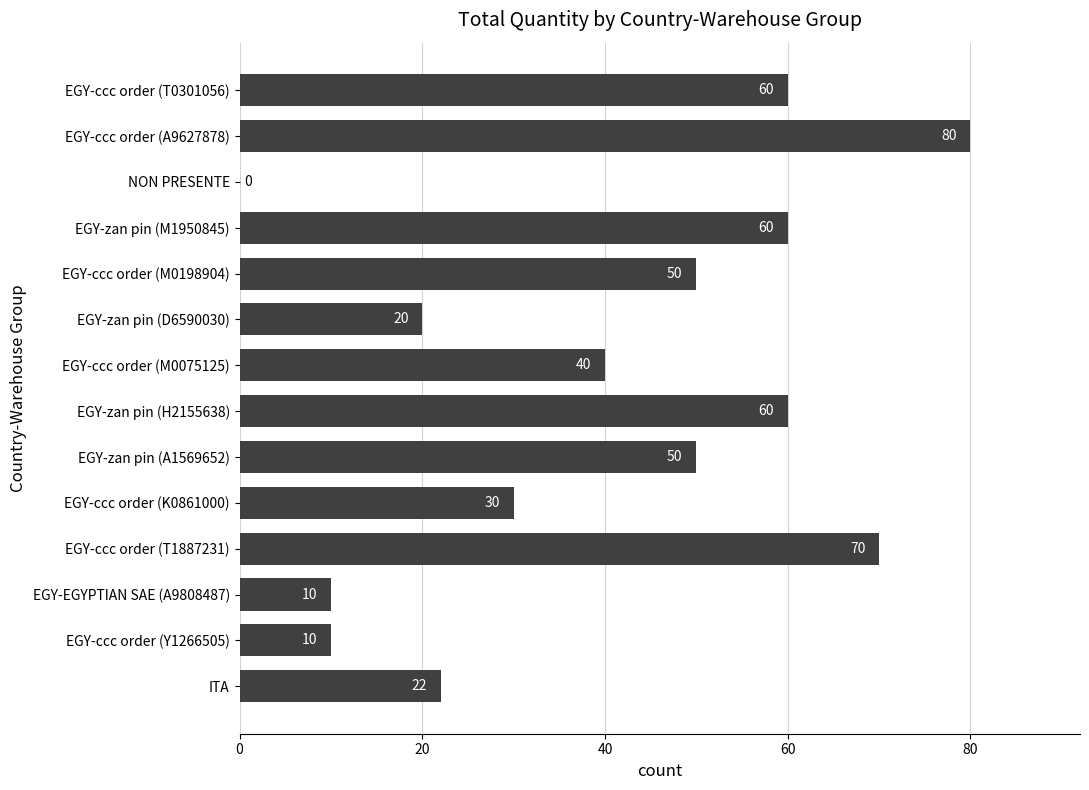

Reading top to bottom, extract all data points from this chart.

EGY-ccc order (T0301056)=60	EGY-ccc order (A9627878)=80	NON PRESENTE=0	EGY-zan pin (M1950845)=60	EGY-ccc order (M0198904)=50	EGY-zan pin (D6590030)=20	EGY-ccc order (M0075125)=40	EGY-zan pin (H2155638)=60	EGY-zan pin (A1569652)=50	EGY-ccc order (K0861000)=30	EGY-ccc order (T1887231)=70	EGY-EGYPTIAN SAE (A9808487)=10	EGY-ccc order (Y1266505)=10	ITA=22